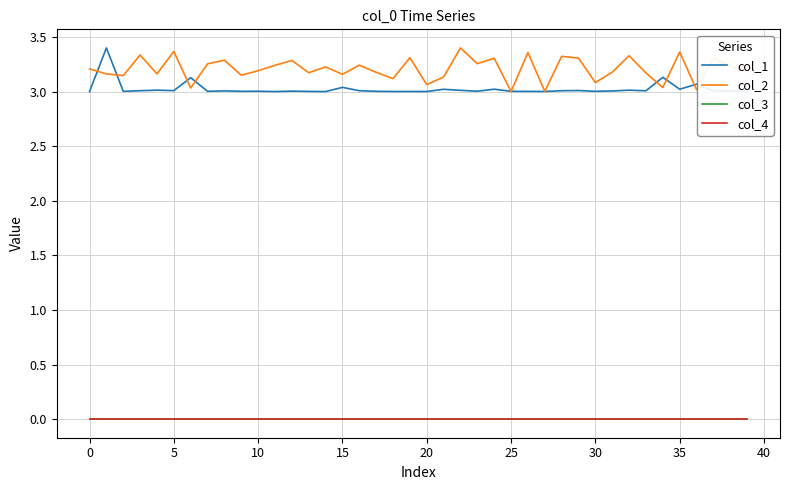

What is the sum of all col_2 values?

128.3